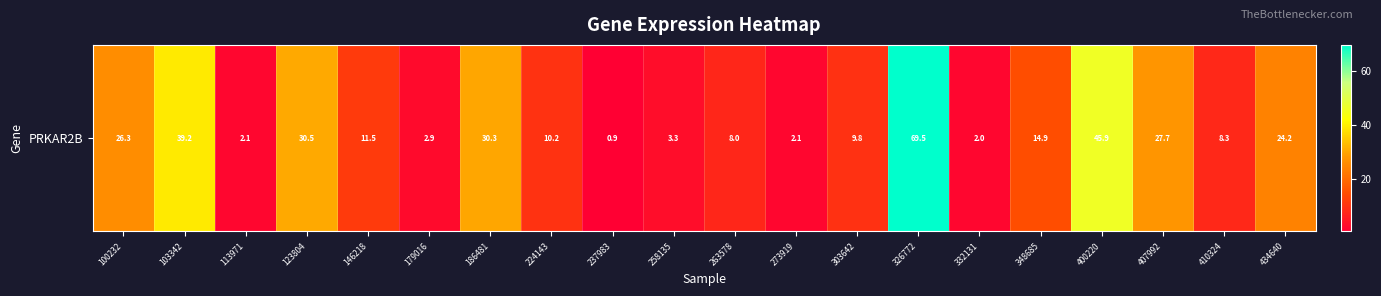

Which has a higher value, 434640 or 258135?

434640